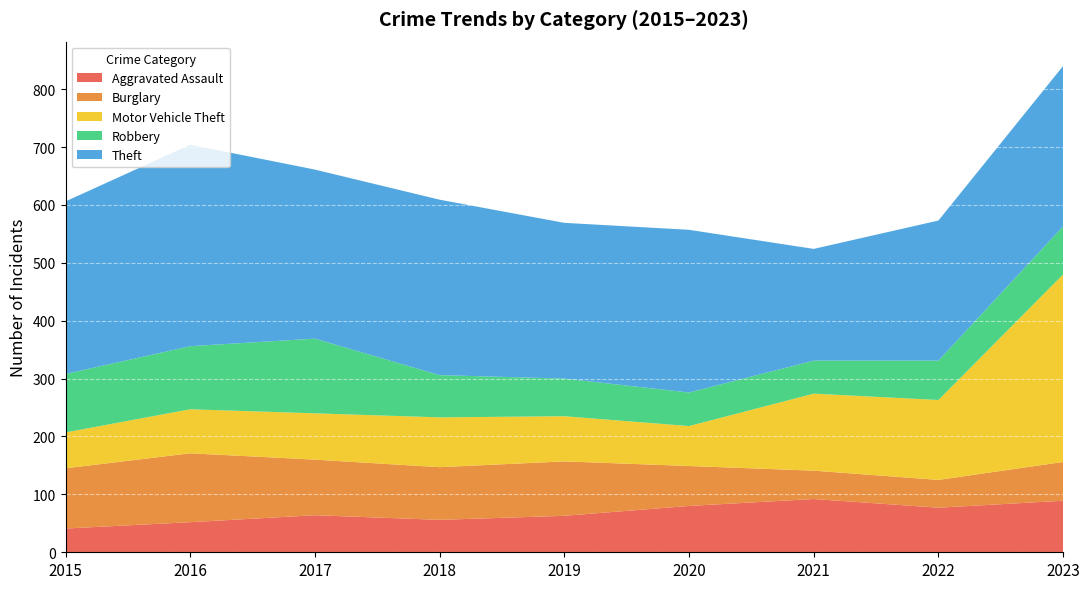

Reading left to right, list all the values displayed in this chart.

Aggravated Assault: 2015=41	2016=52	2017=64	2018=56	2019=63	2020=80	2021=92	2022=77	2023=89
Burglary: 2015=104	2016=119	2017=96	2018=91	2019=94	2020=69	2021=49	2022=48	2023=67
Motor Vehicle Theft: 2015=62	2016=76	2017=80	2018=86	2019=78	2020=69	2021=133	2022=138	2023=324
Robbery: 2015=101	2016=109	2017=129	2018=73	2019=65	2020=58	2021=57	2022=68	2023=83
Theft: 2015=298	2016=348	2017=292	2018=303	2019=269	2020=281	2021=193	2022=242	2023=277